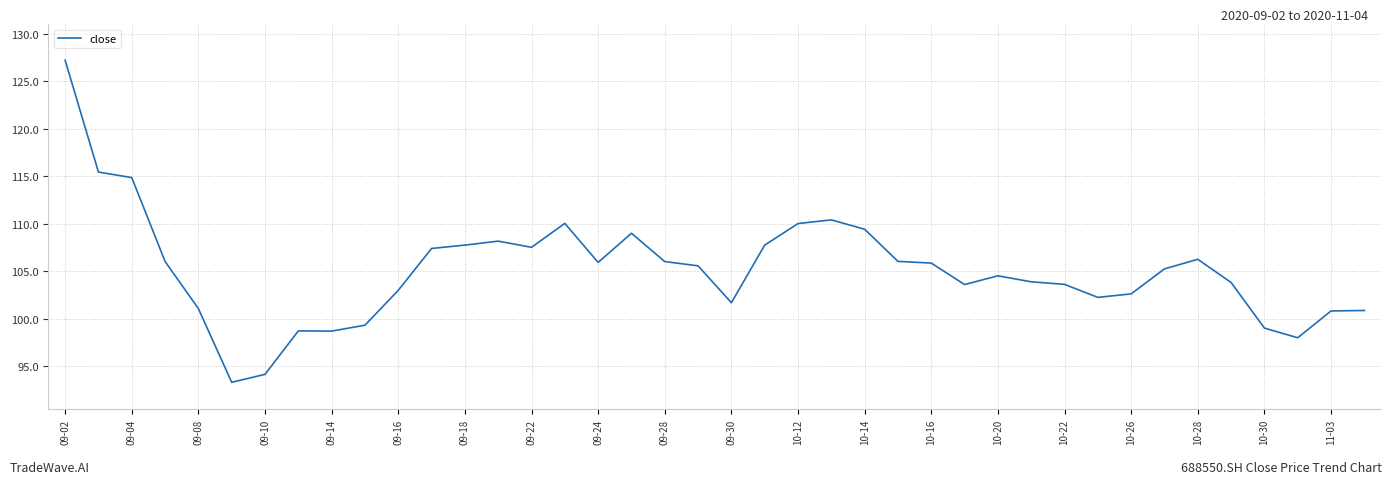

What is the difference between the maximum and minimum values?

33.9